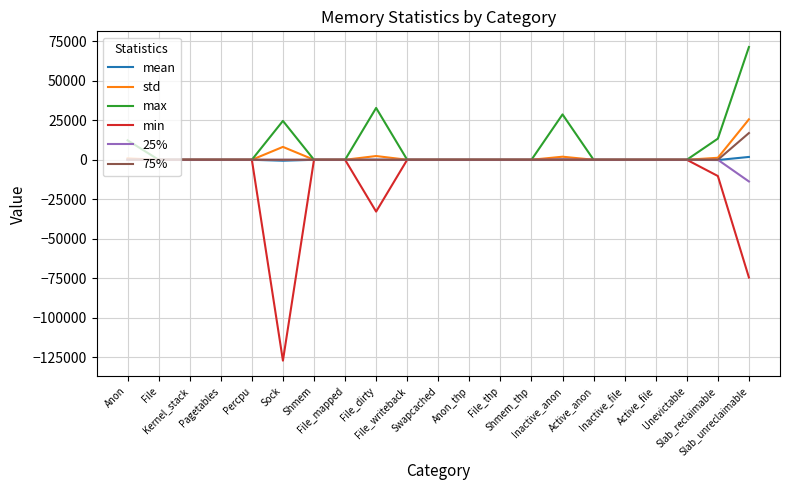

Which series has the largest range (max minus min)?

min